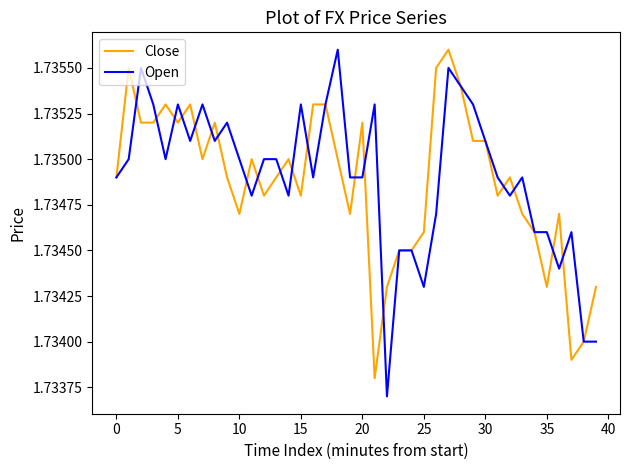

At which label is Open closest to 1?

22